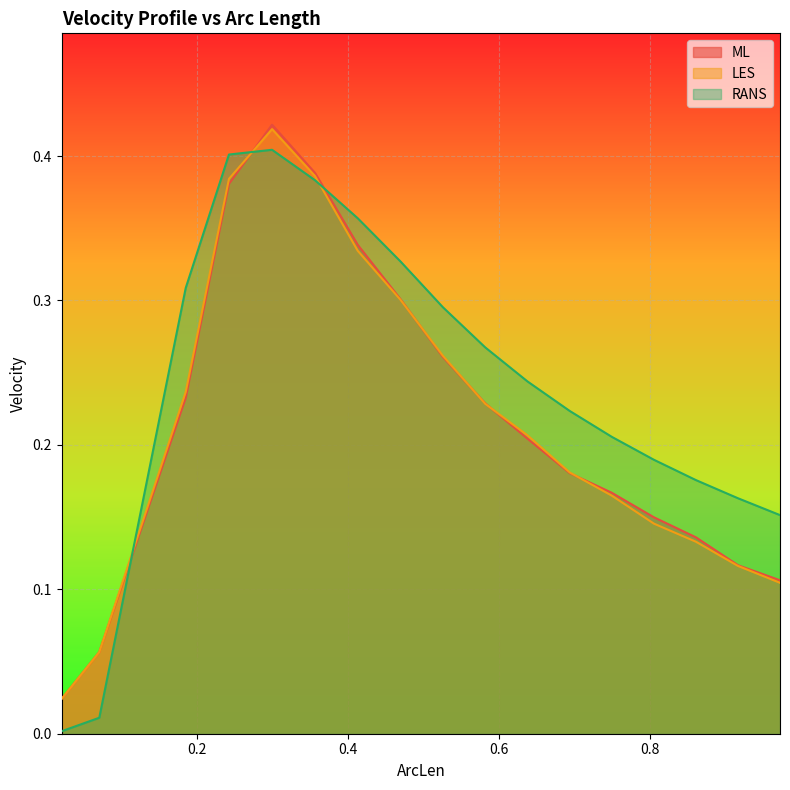

Which series has the widest spread of values?

RANS